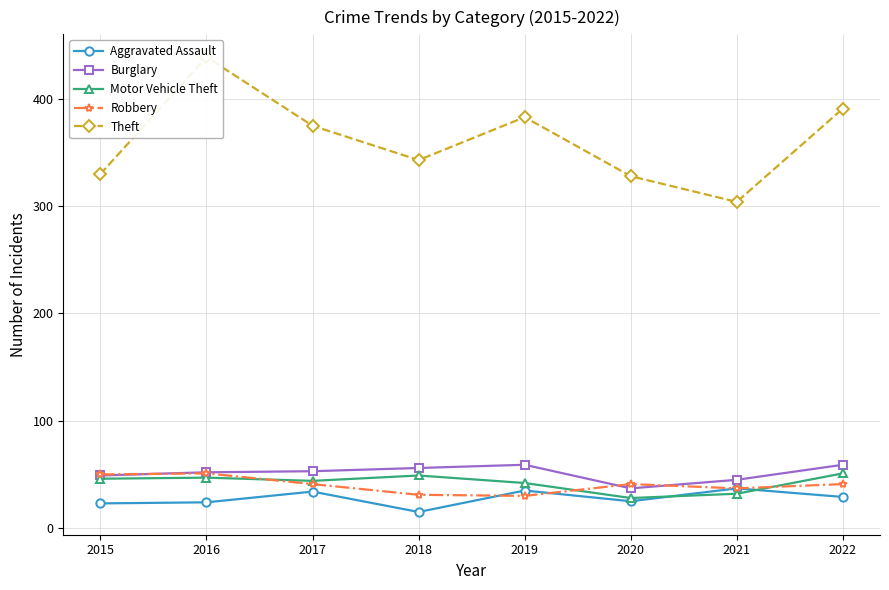

At which category is the sum across all series the highest?

2016